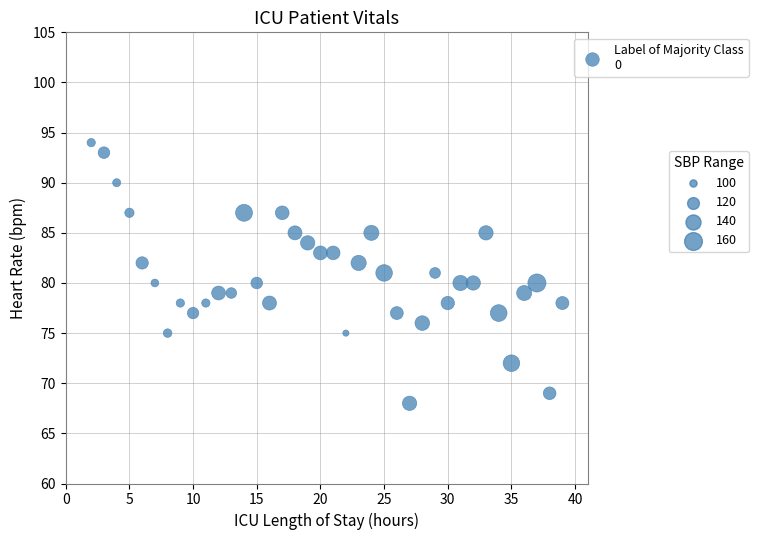

What is the range of Y values (max minus min)?

26